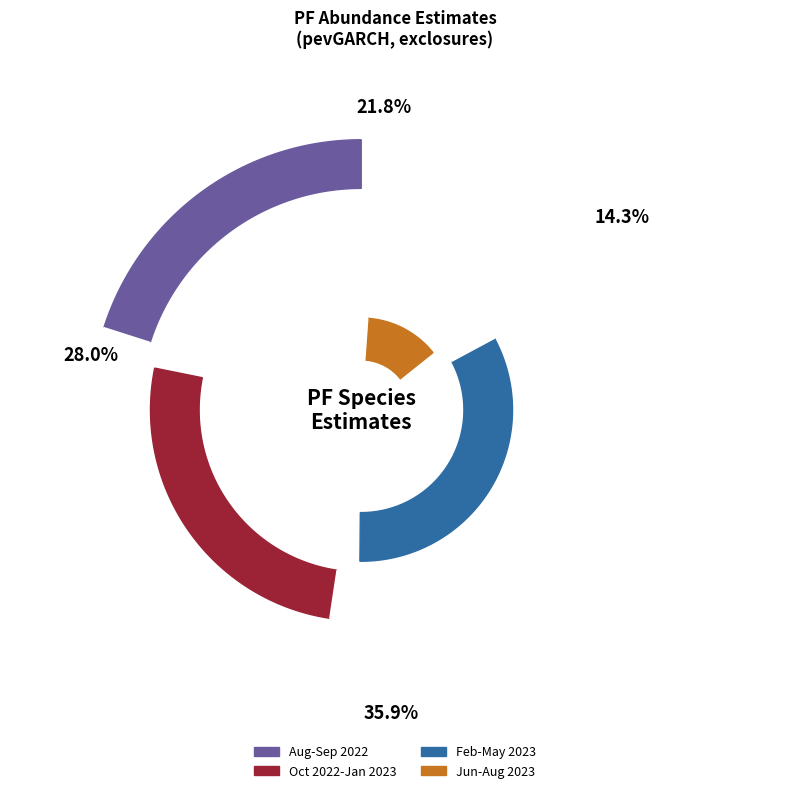

Does any single category account for the majority?

No